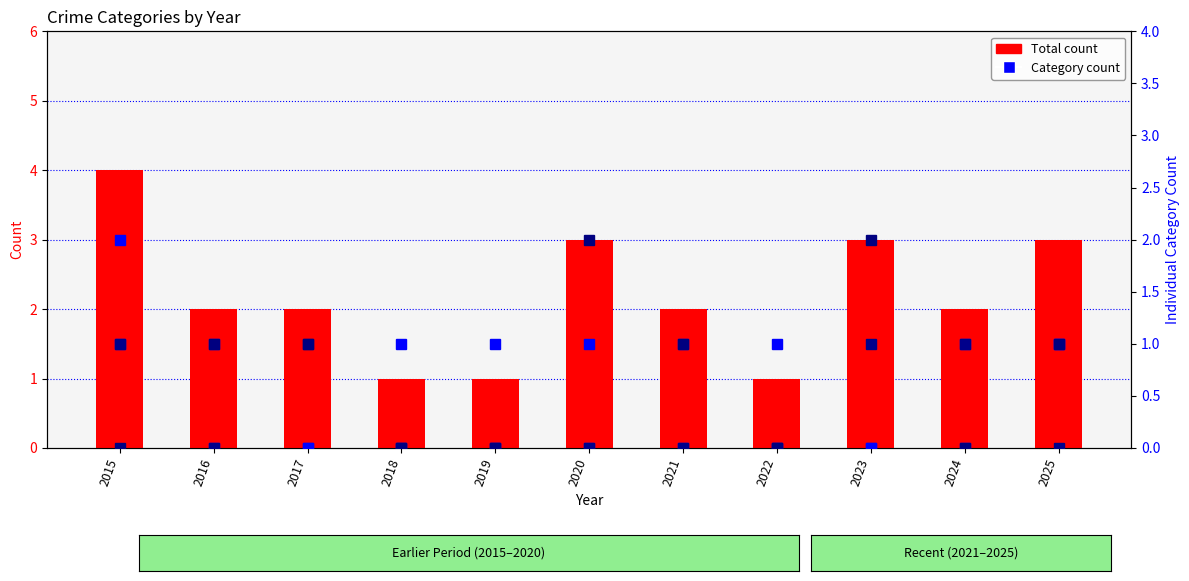

Read the Total value at 2022.

1